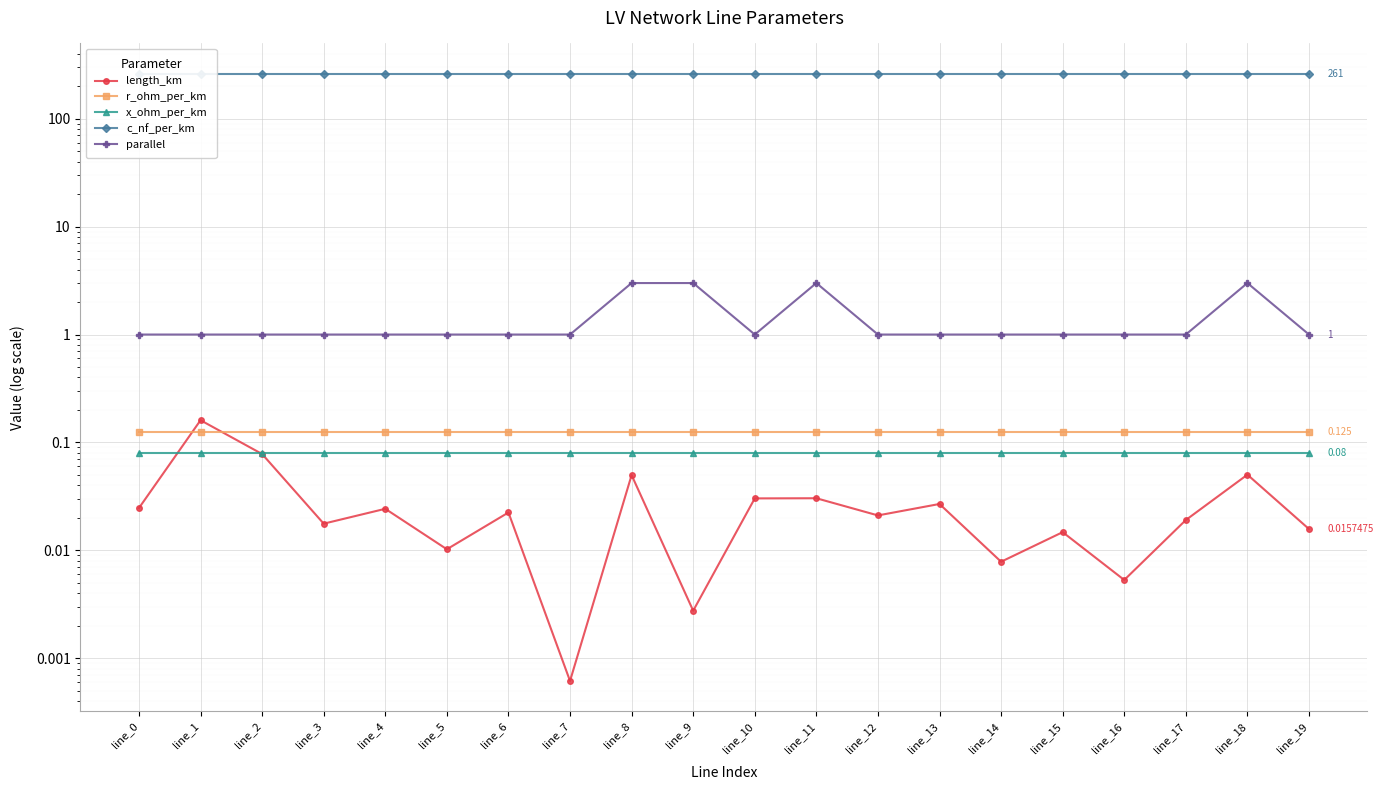

How many lines are shown in the chart?

5